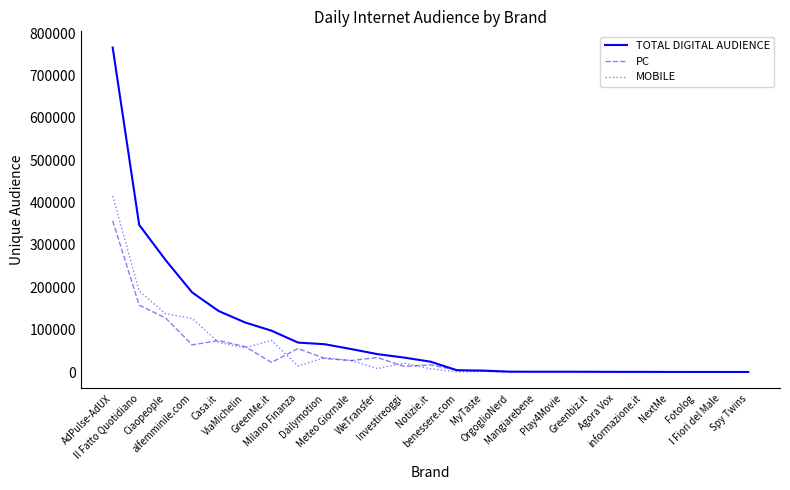

What is the maximum value shown in the chart?

765744